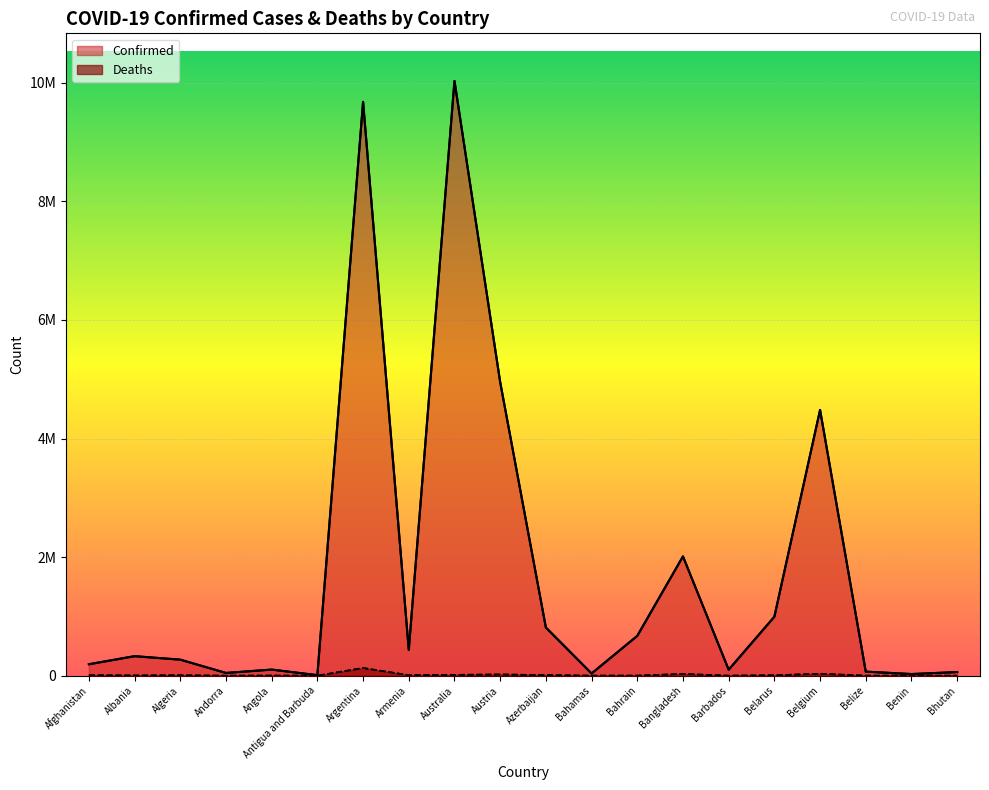

What is the lowest value of the Deaths series?

21